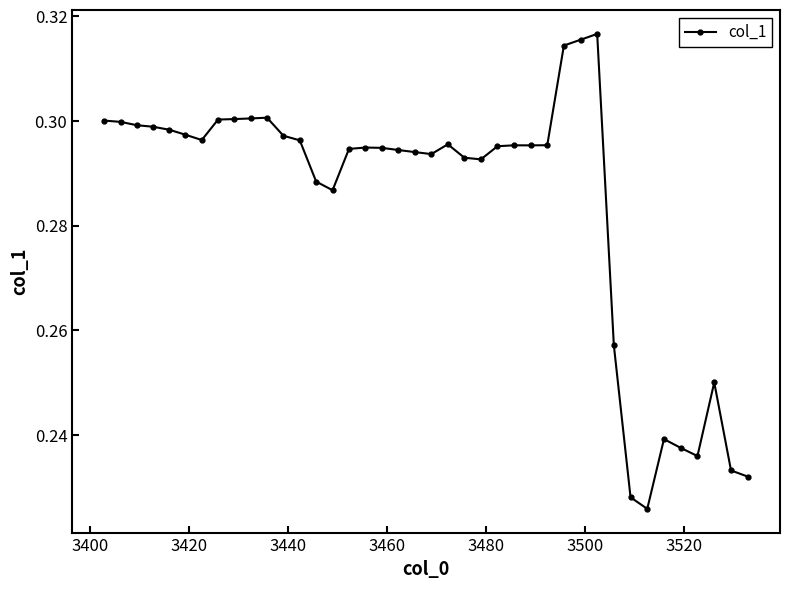

How many values are between 0 and 1?

40